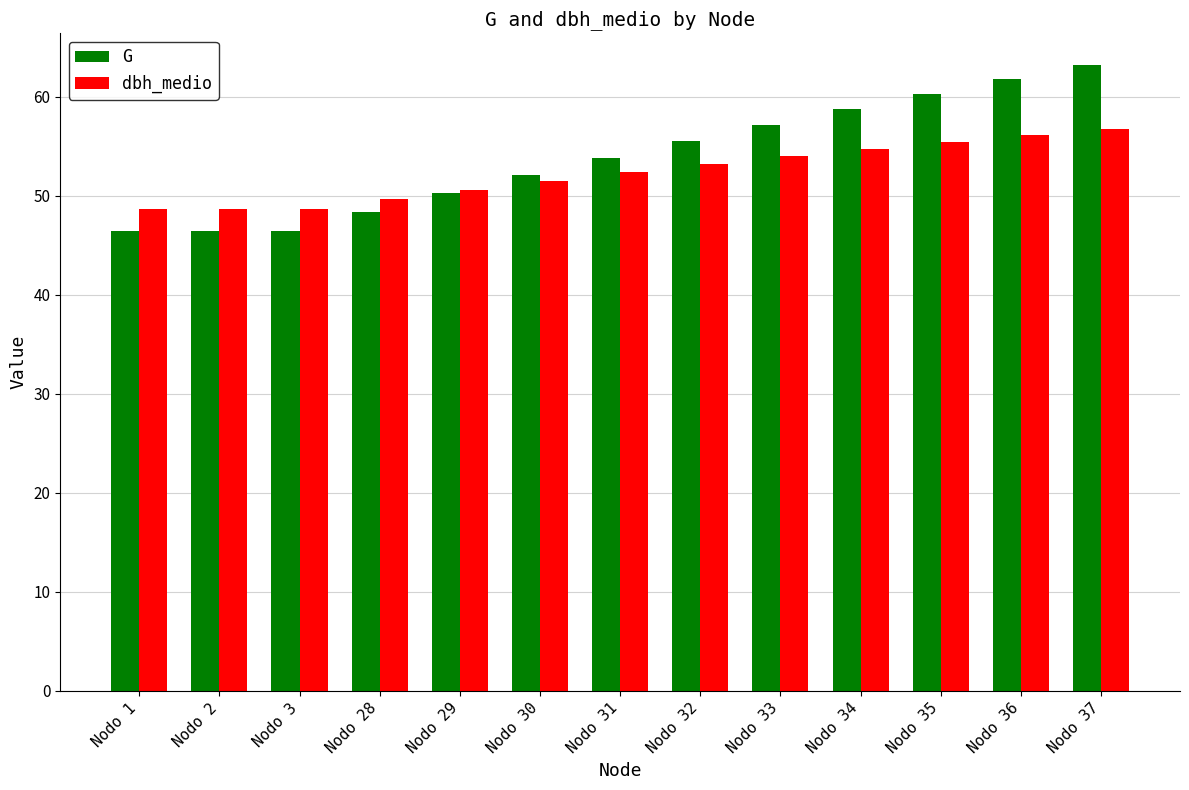

Which series has the widest spread of values?

G